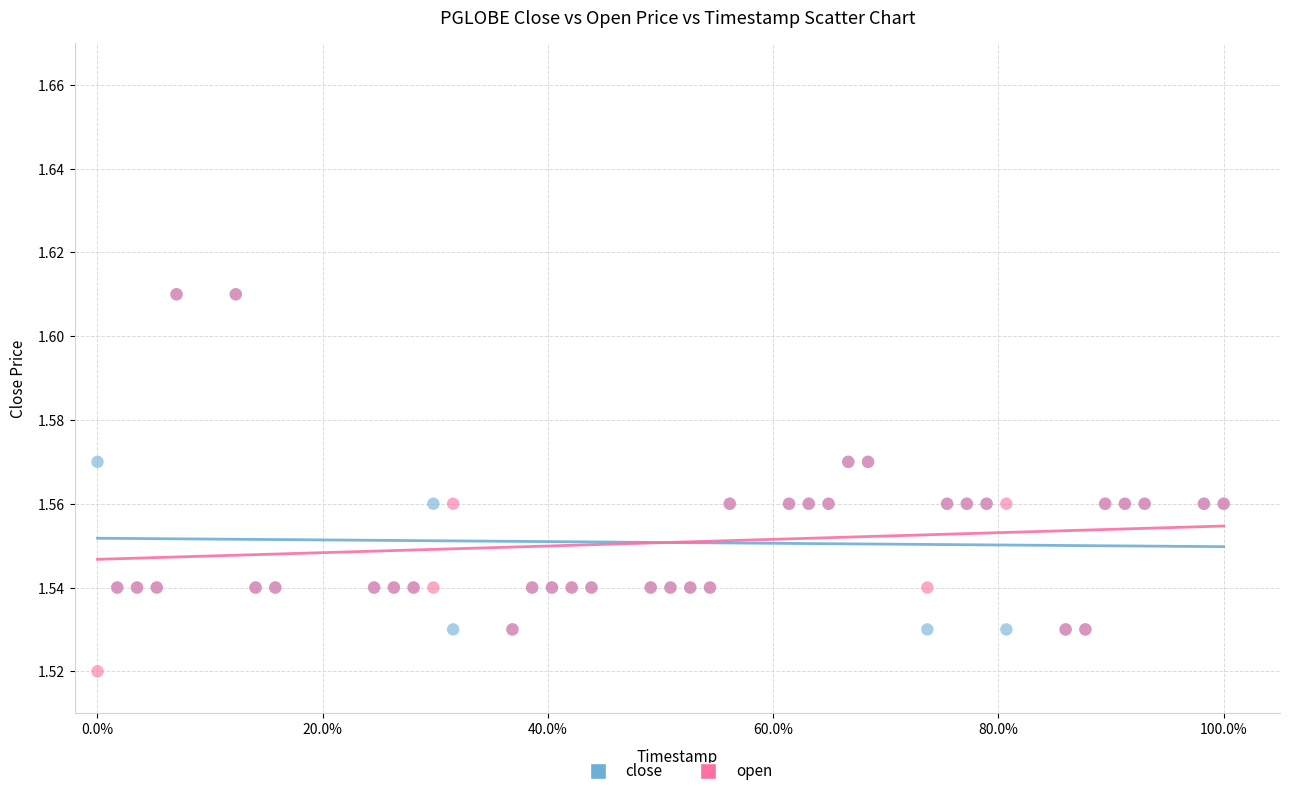

What are all the series names shown in the legend?

close, open